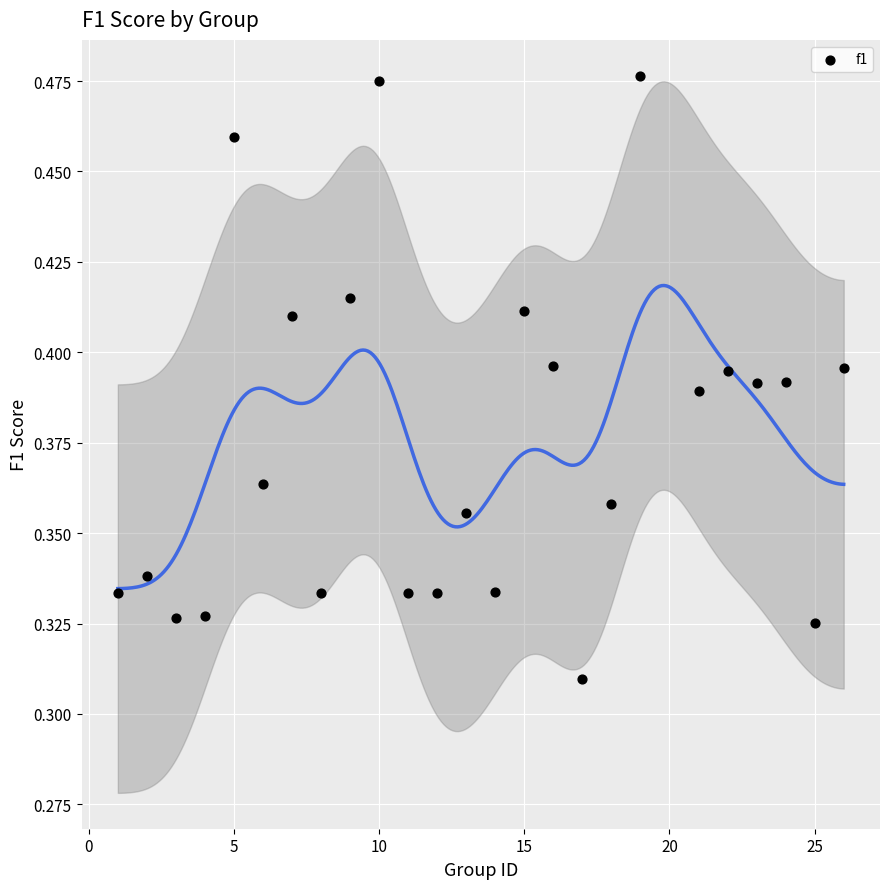

What is the range of X values (max minus min)?

25.0